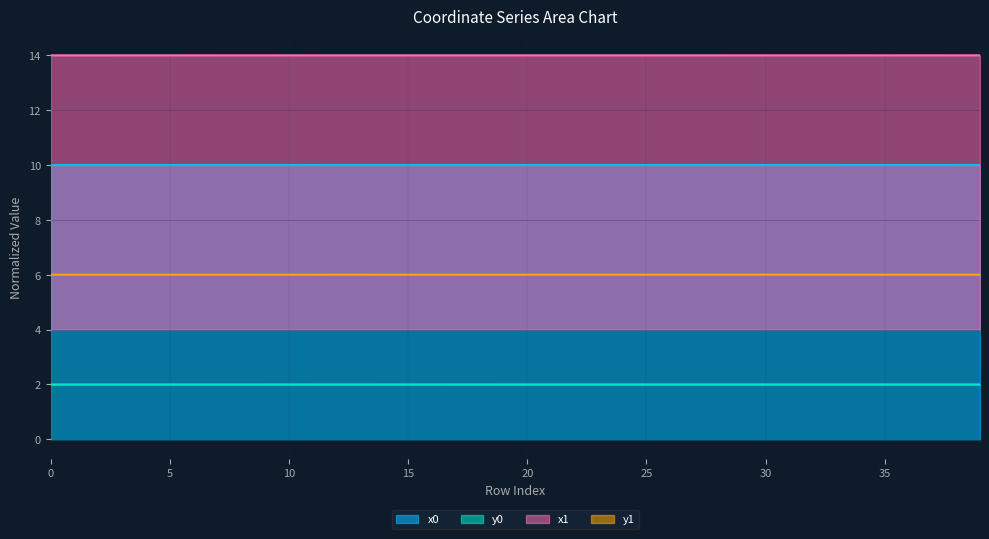

Which series has the widest spread of values?

y1